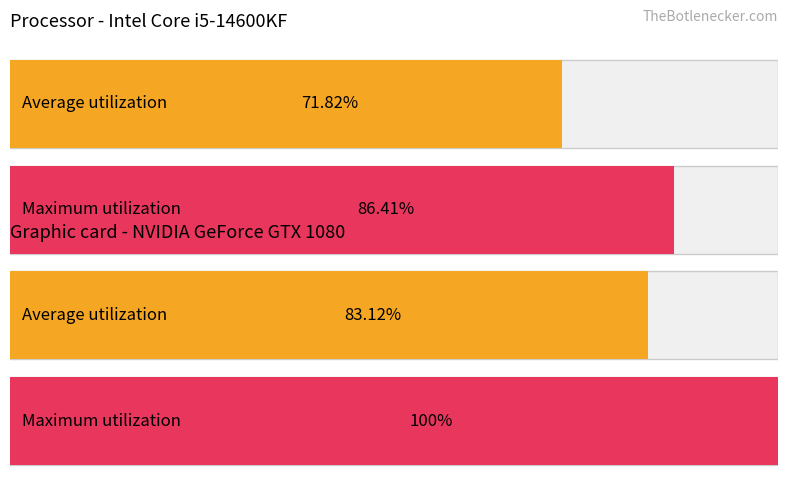

Does the chart contain any negative values?

No